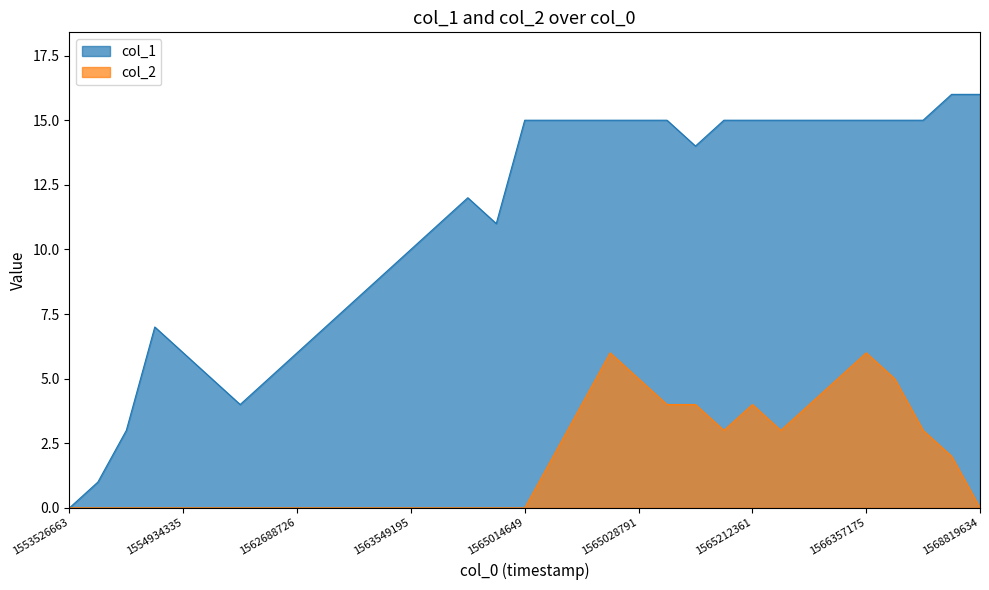

Where is the first local minimum for col_1?

1558030299